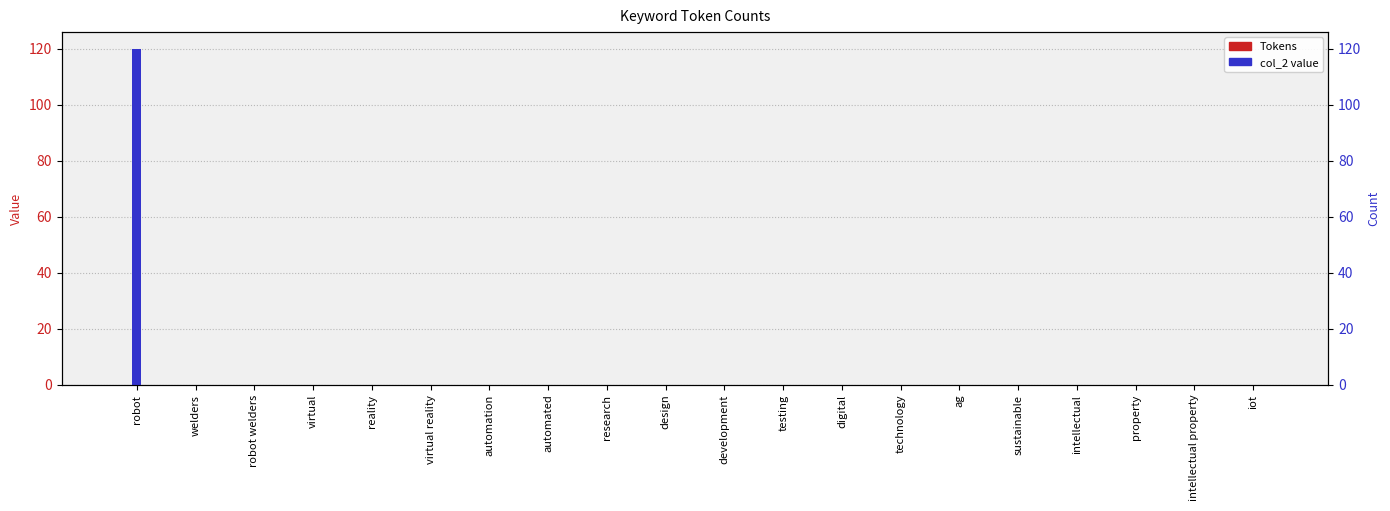

At which label is col_2 value closest to 60?

robot